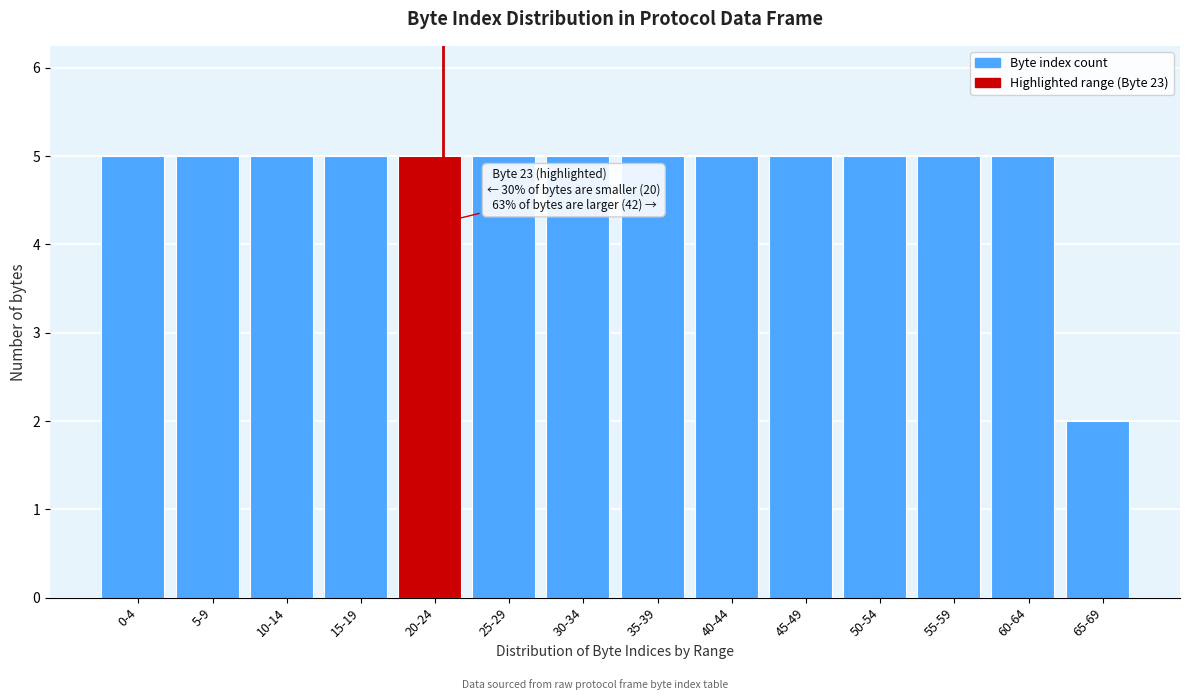

Reading left to right, transcribe all the data shown in this chart.

0-4=5	5-9=5	10-14=5	15-19=5	20-24=5	25-29=5	30-34=5	35-39=5	40-44=5	45-49=5	50-54=5	55-59=5	60-64=5	65-69=2